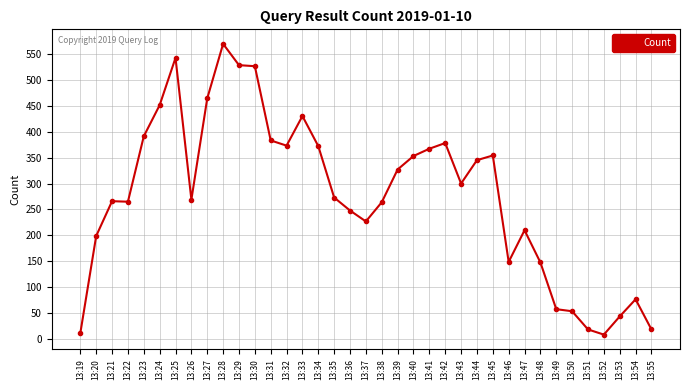

The chart shows a value of 383 at 13:31. True or false?

True